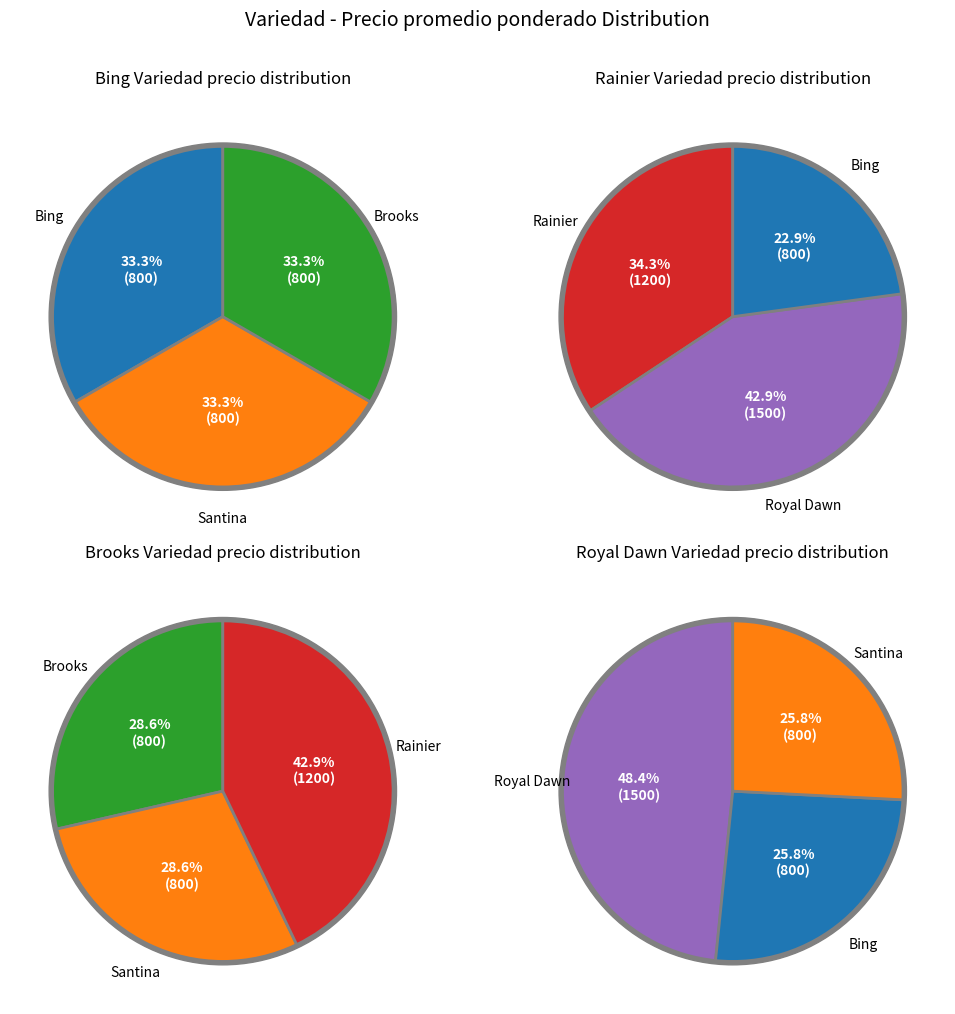

Rank the categories by value from lowest to highest.

Bing, Santina, Brooks, Rainier, Royal Dawn